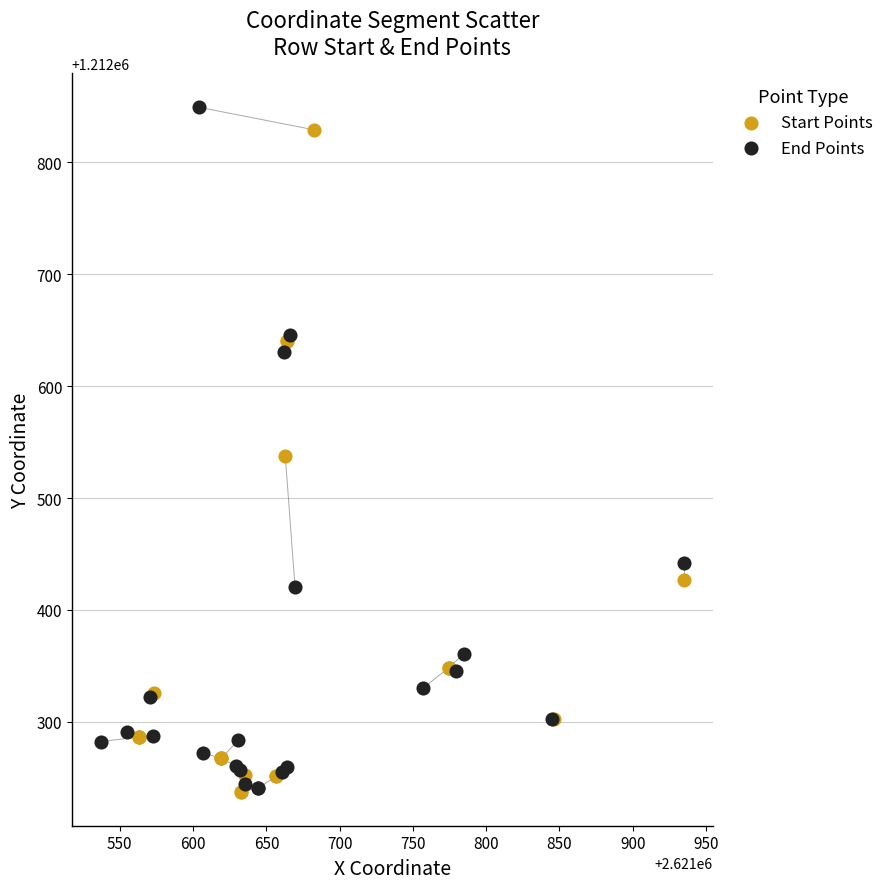

Which series contains the highest Y value?

End Points